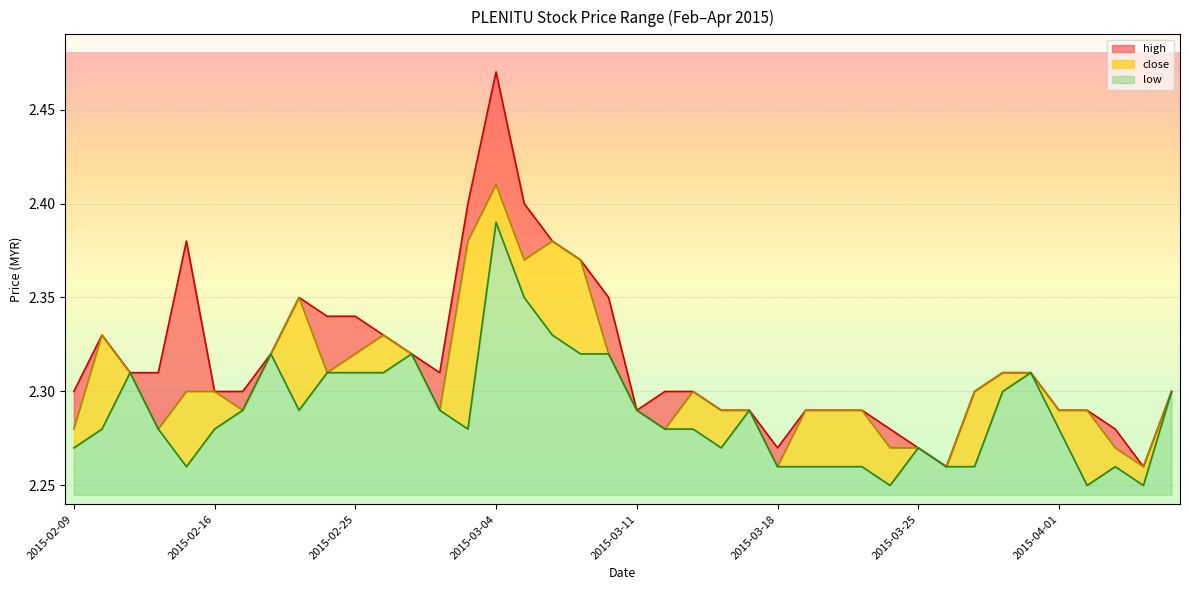

Is it true that low equals 1.1 at 2015-03-26?

False